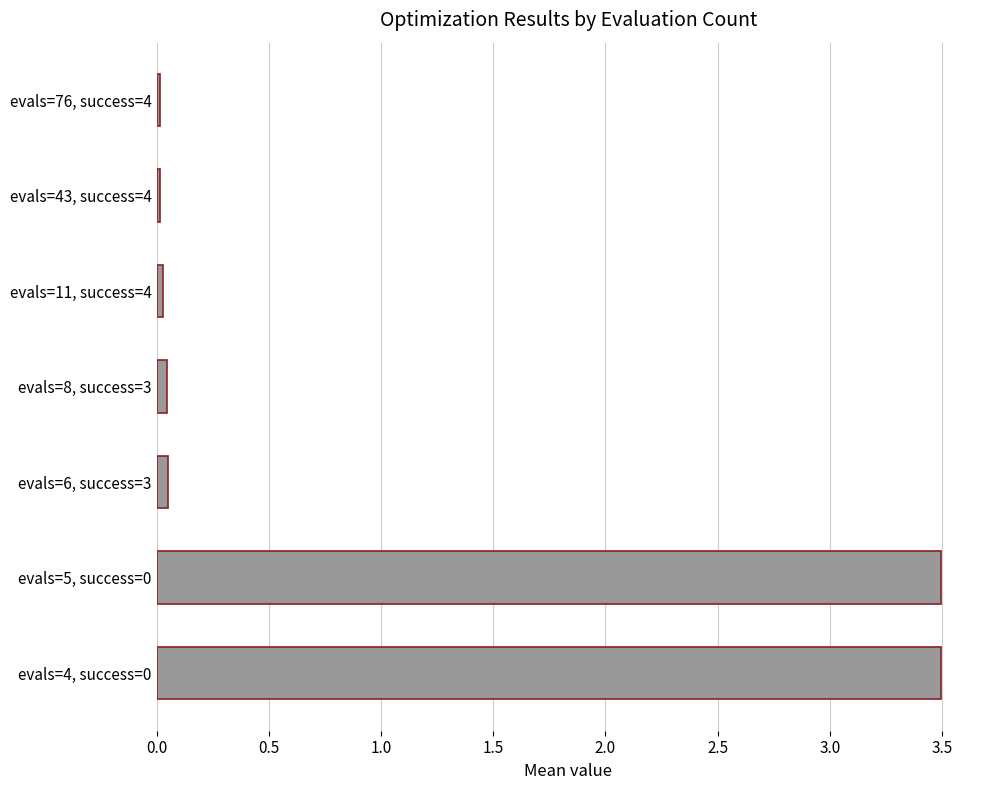

True or false: the data shows 3.5 at evals=4, success=0.

True